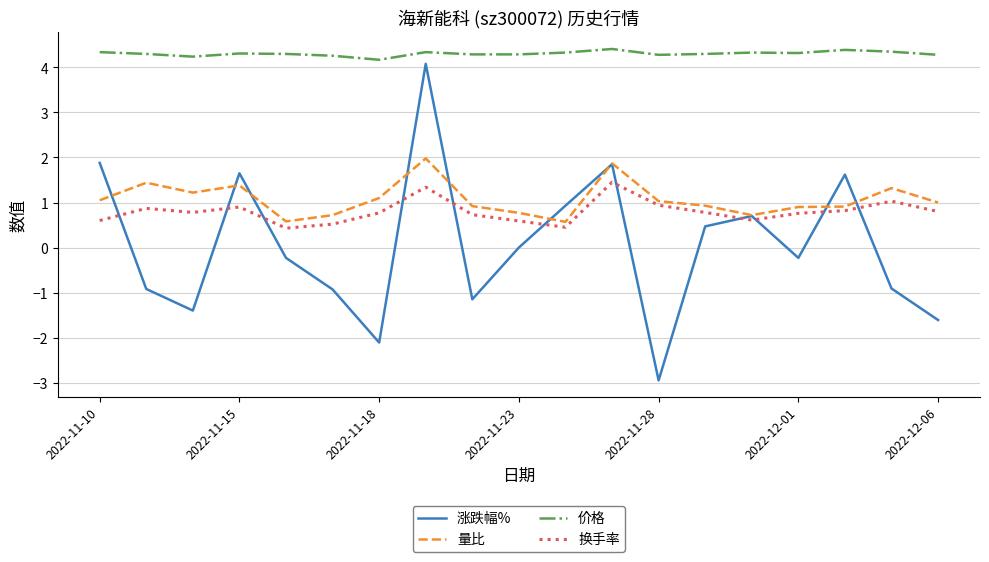

Rank the series by their maximum value, from lowest to highest.

换手率, 量比, 涨跌幅%, 价格